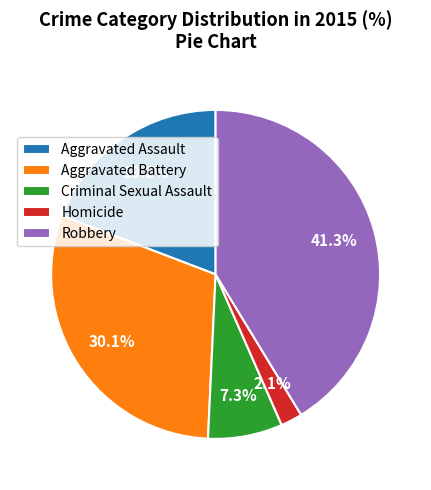

What is the smallest slice in the pie chart?

Homicide